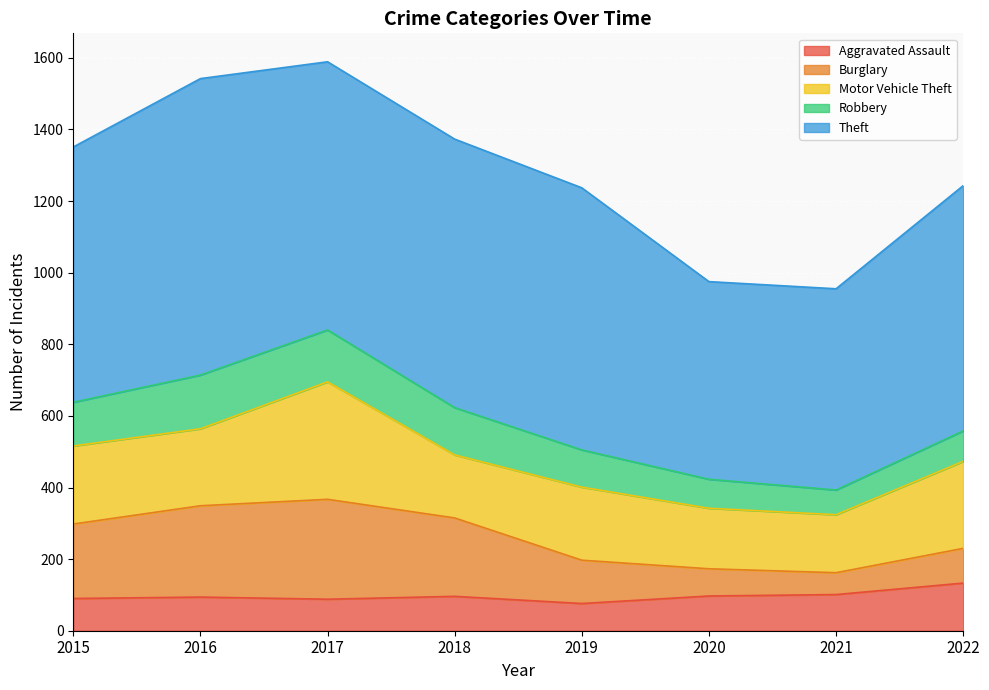

What is the value of the Theft point at the 5th from the left?

732